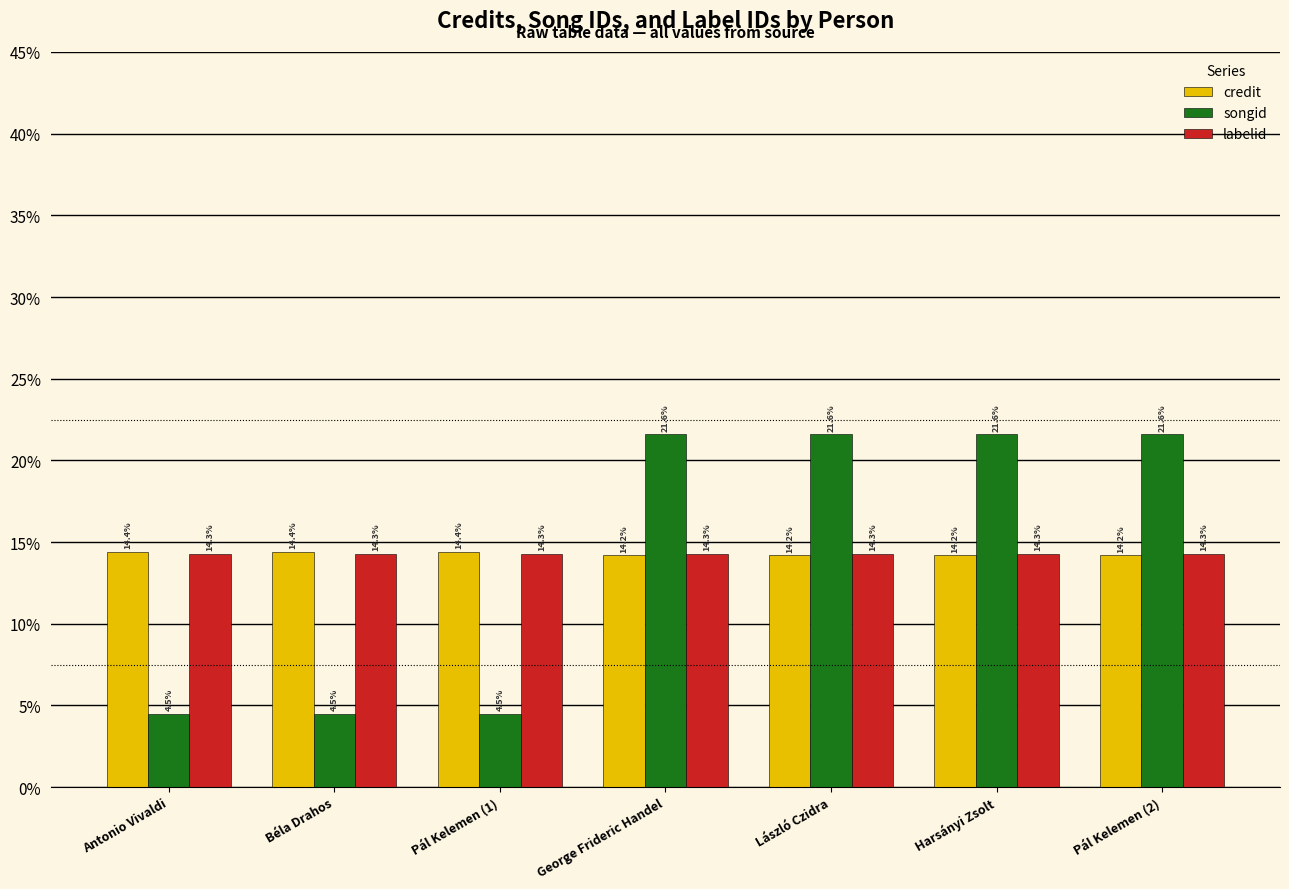

At Harsányi Zsolt, list the series in order from smallest to largest.

credit, labelid, songid